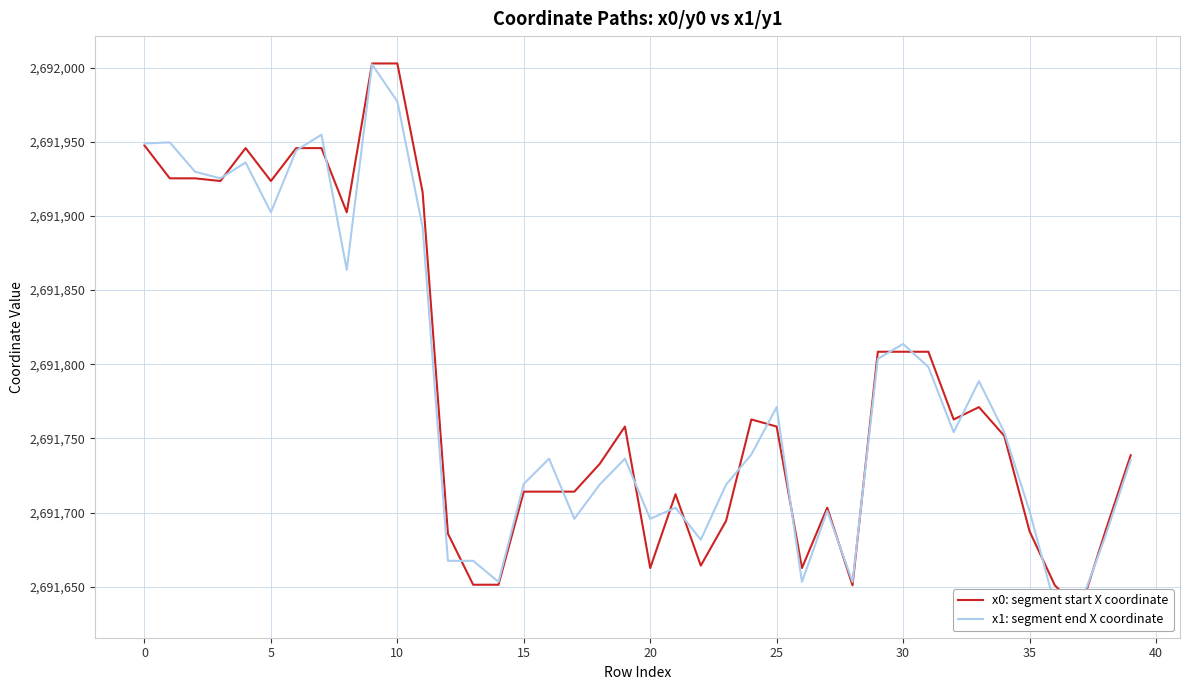

What is the sum of the x0: segment start X coordinate values at 31 and 39?

5383547.1